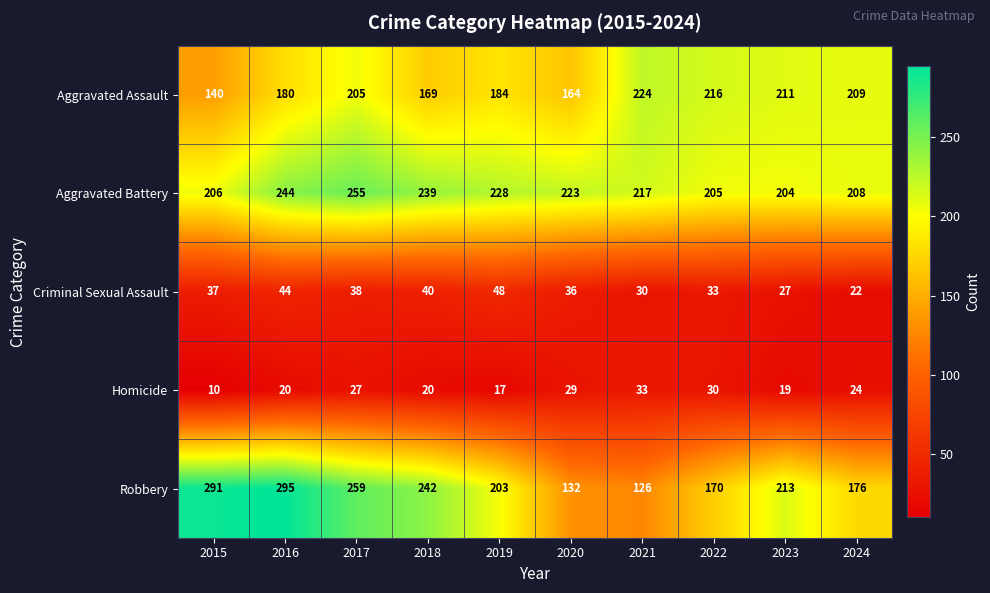

At which label is Criminal Sexual Assault closest to 35?

2020